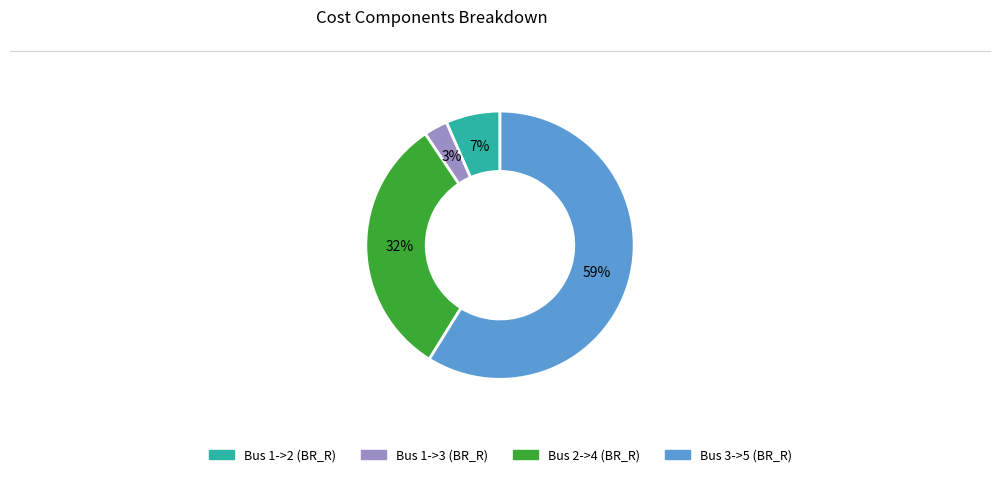

Is there a majority slice in this chart?

Yes